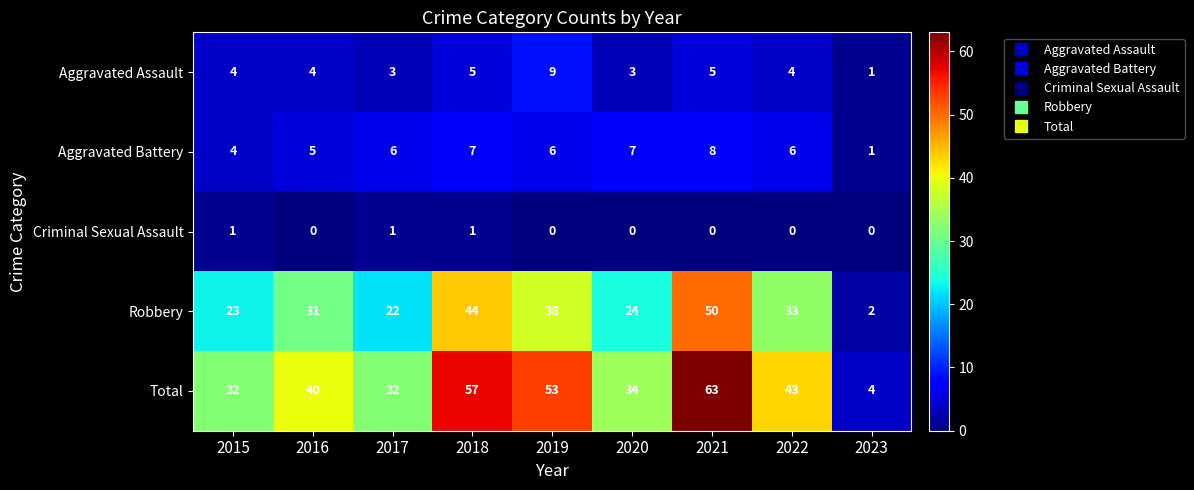

Which label corresponds to the largest value in the chart?

2021